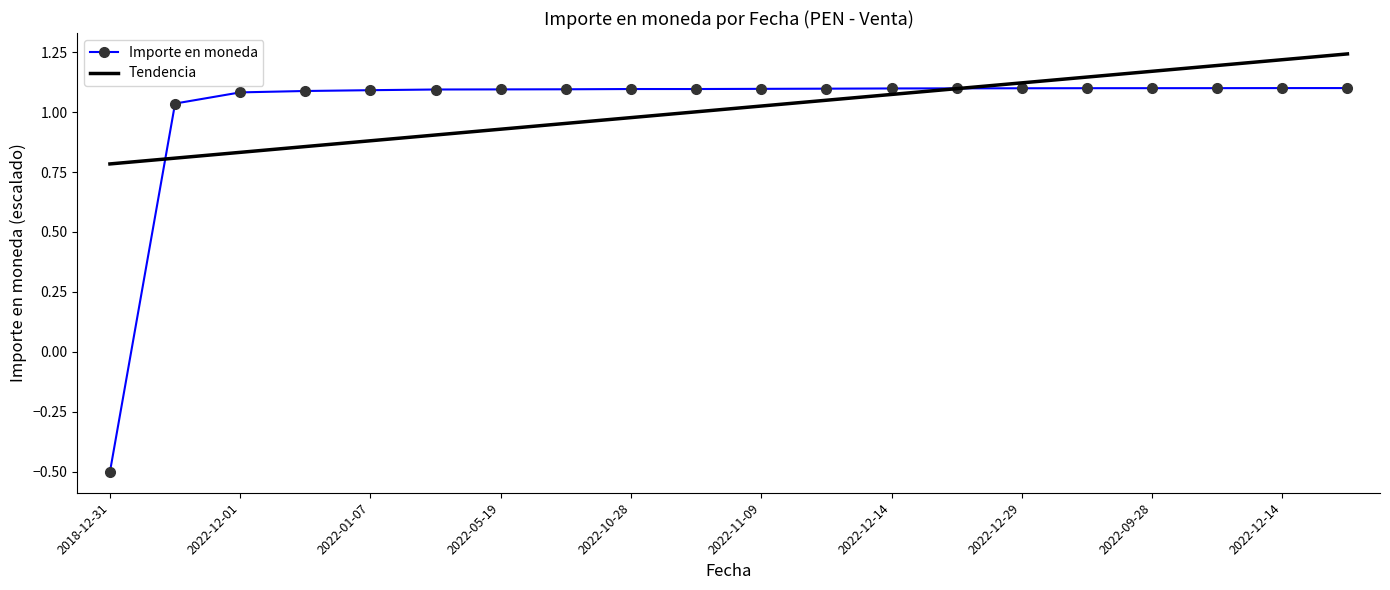

What value does the data have at 2018-12-31?

-0.5